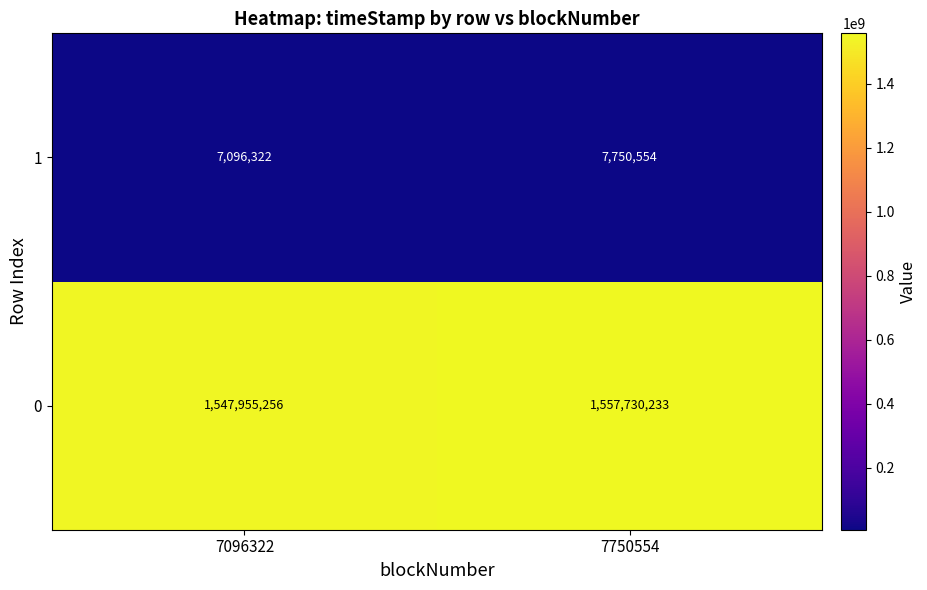

List the series in order of their overall mean, lowest first.

1, 0